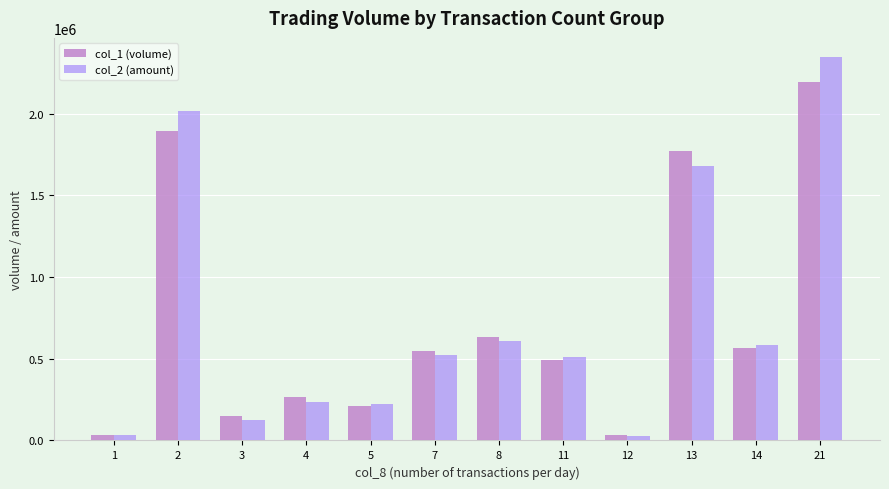

How many categories are shown in the chart?

12